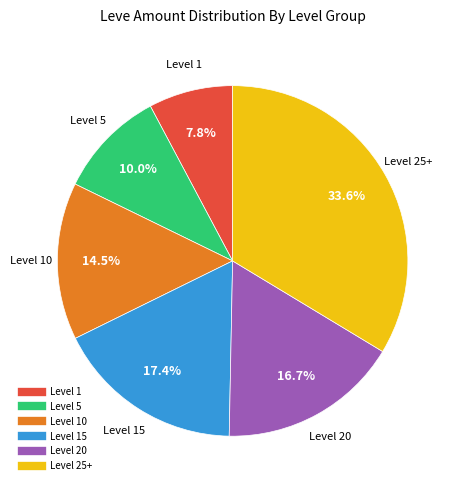

Is there any slice that represents more than half of the pie?

No